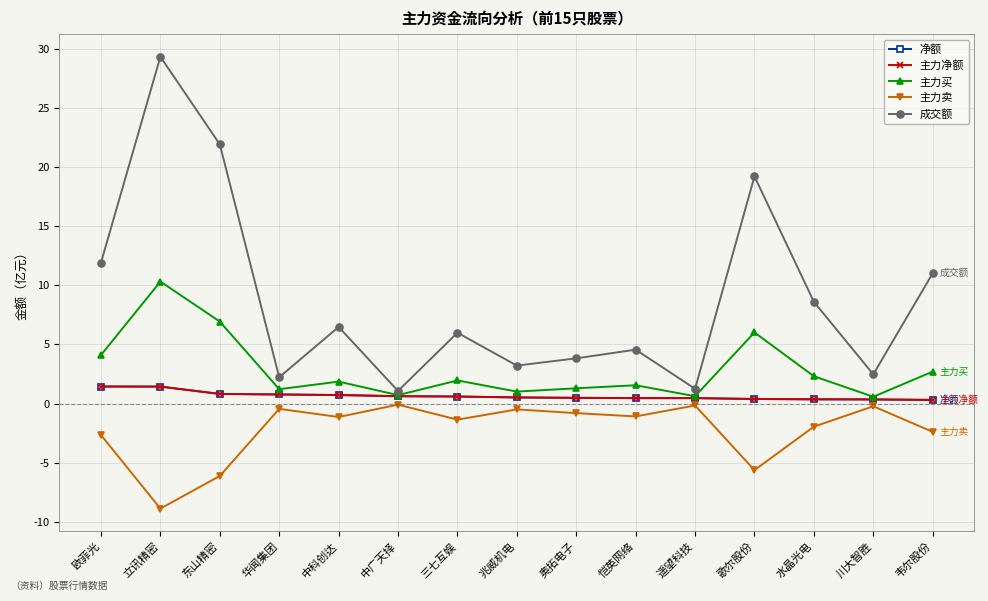

True or false: 净额 and 成交额 cross at least once.

False